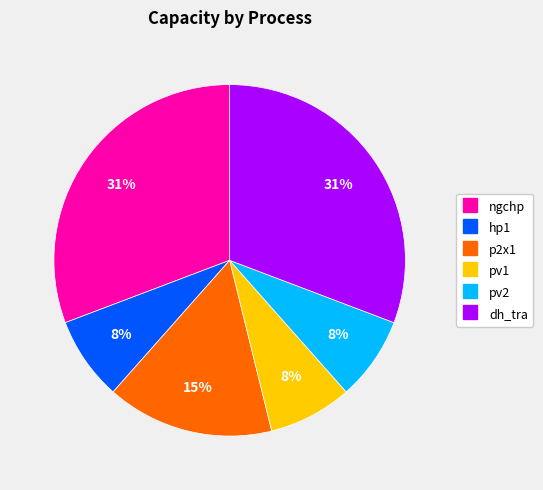

To the nearest percent, what is the average slice percentage?

17%